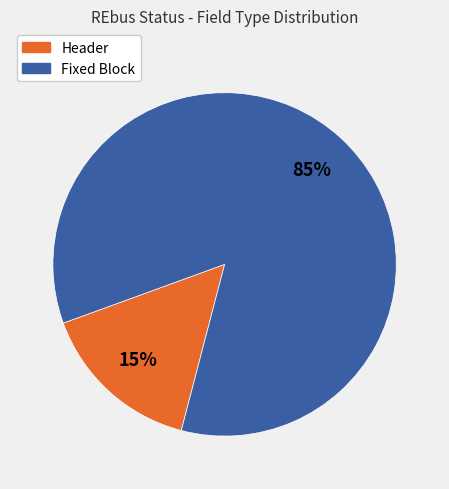

Do Header and Fixed Block together represent more than half of the pie?

Yes